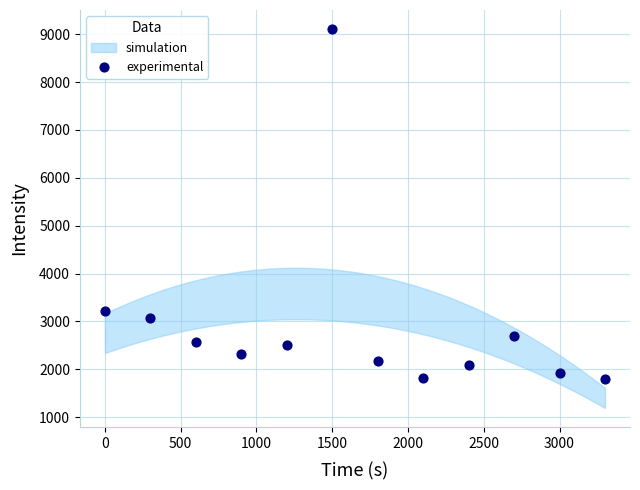

What Y value in the scatter plot is closest to 5457?

3214.0